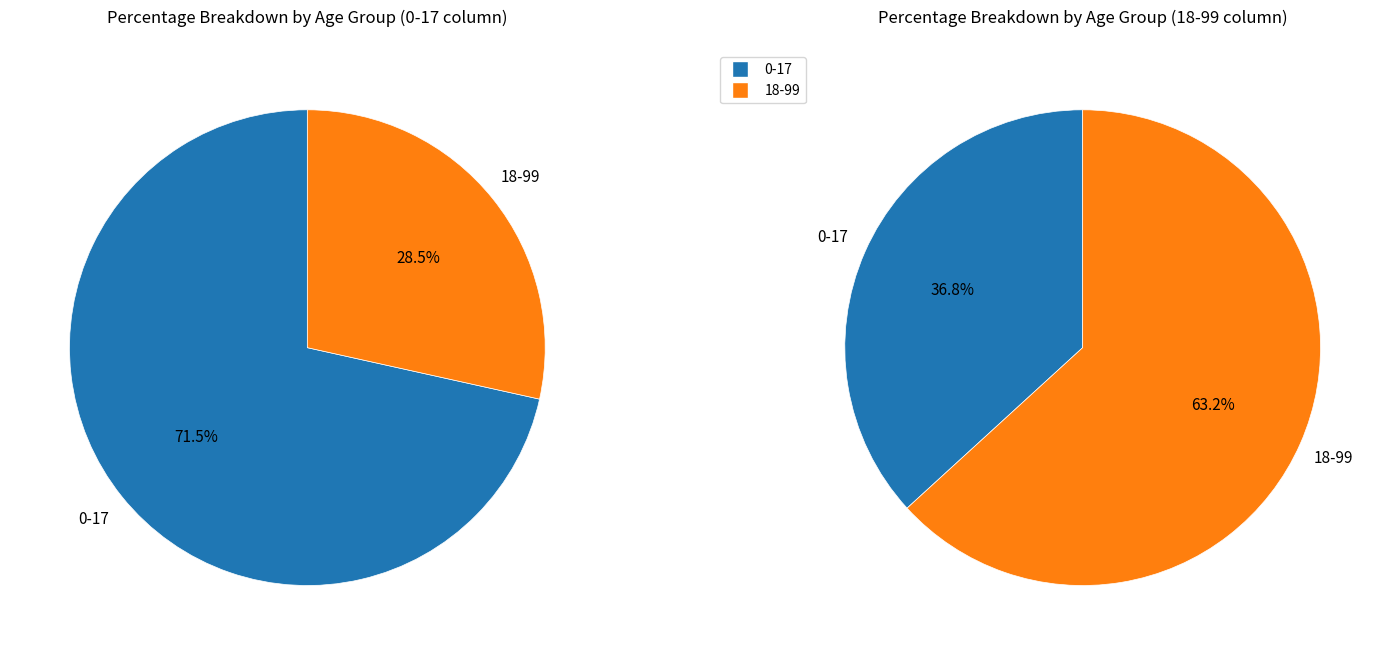

Which slice is the largest?

18-99